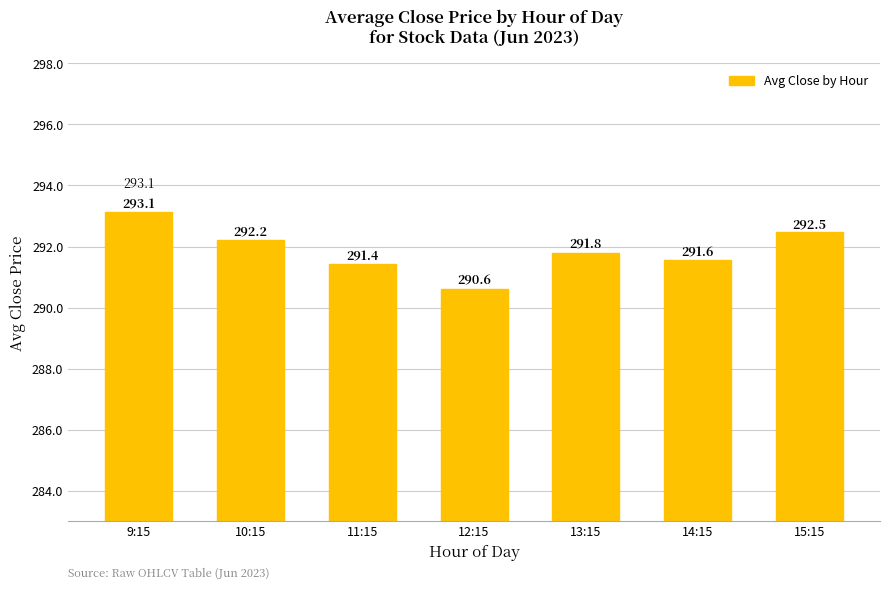

What is the sum of the values at 13:15 and 10:15?

584.0